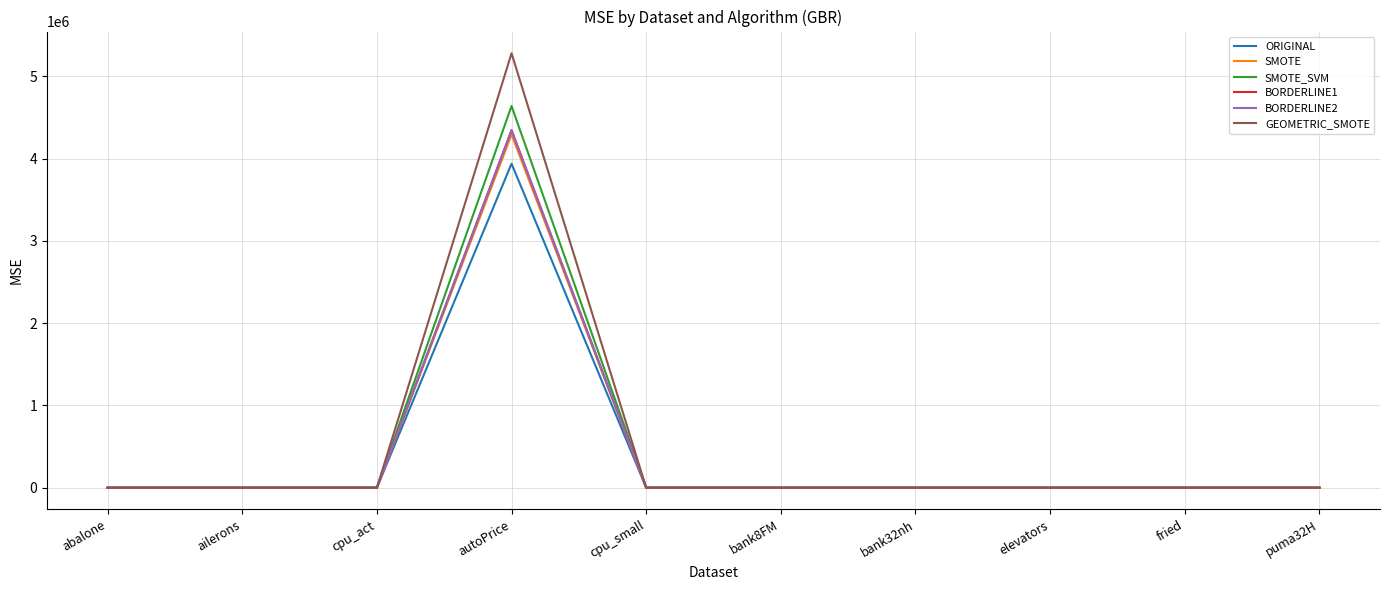

What is the maximum value for SMOTE?

4293347.9